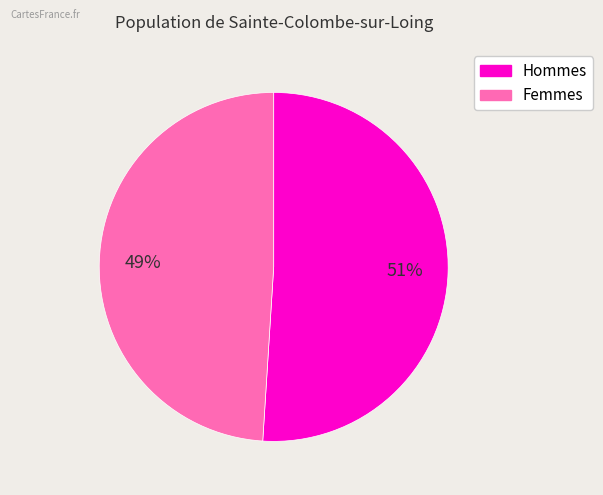

Is there any slice that represents more than half of the pie?

Yes